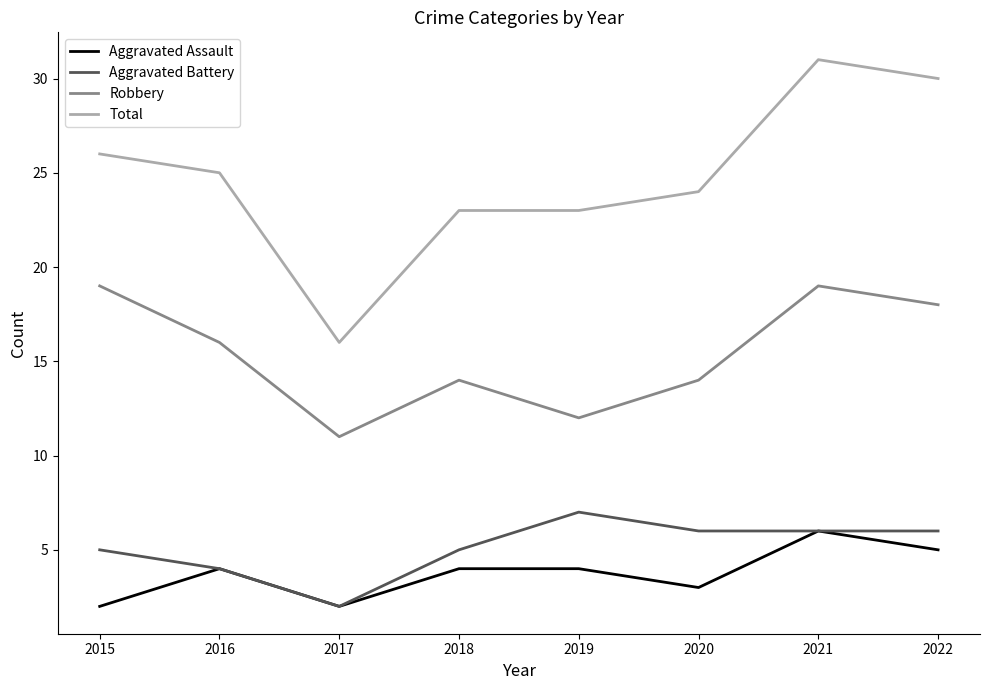

True or false: Aggravated Battery has a value of 2 at 2022.

False